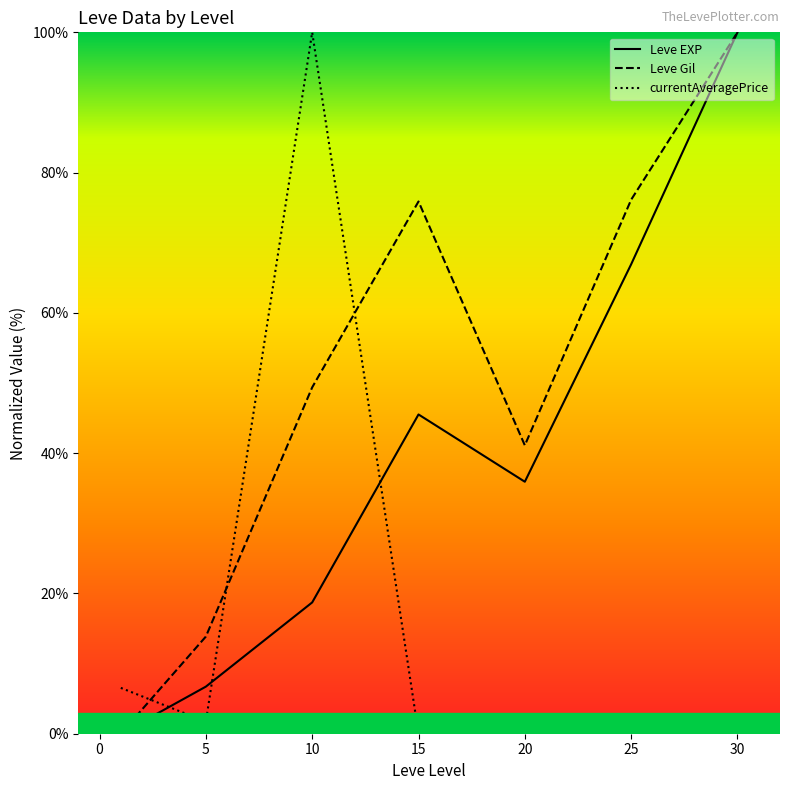

Is it true that Leve EXP equals 4.8 at 5?

False